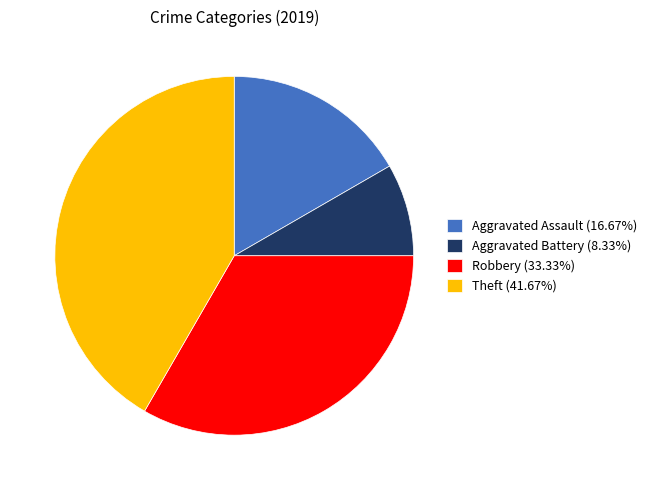

How many slices are in this pie chart?

4